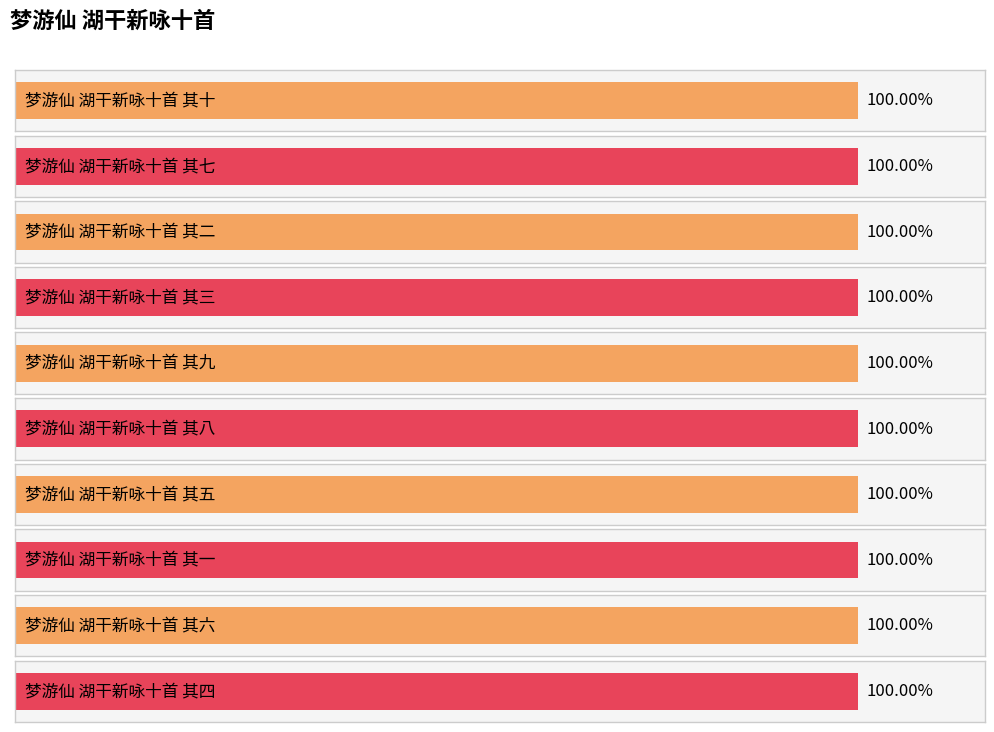

What is the ratio of the value at 梦游仙 湖干新咏十首 其二 to the value at 梦游仙 湖干新咏十首 其七?

1.0